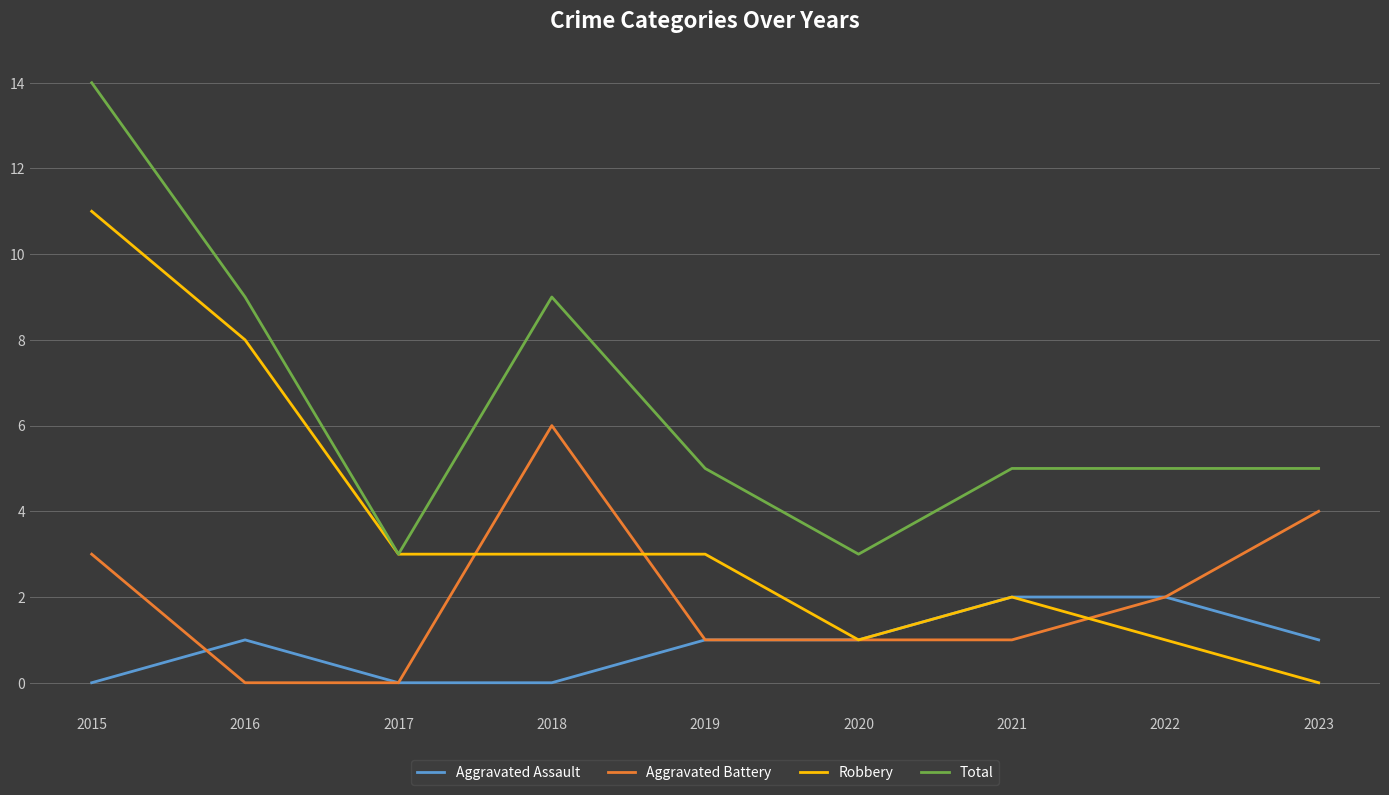

What is the average value of the Robbery series?

4